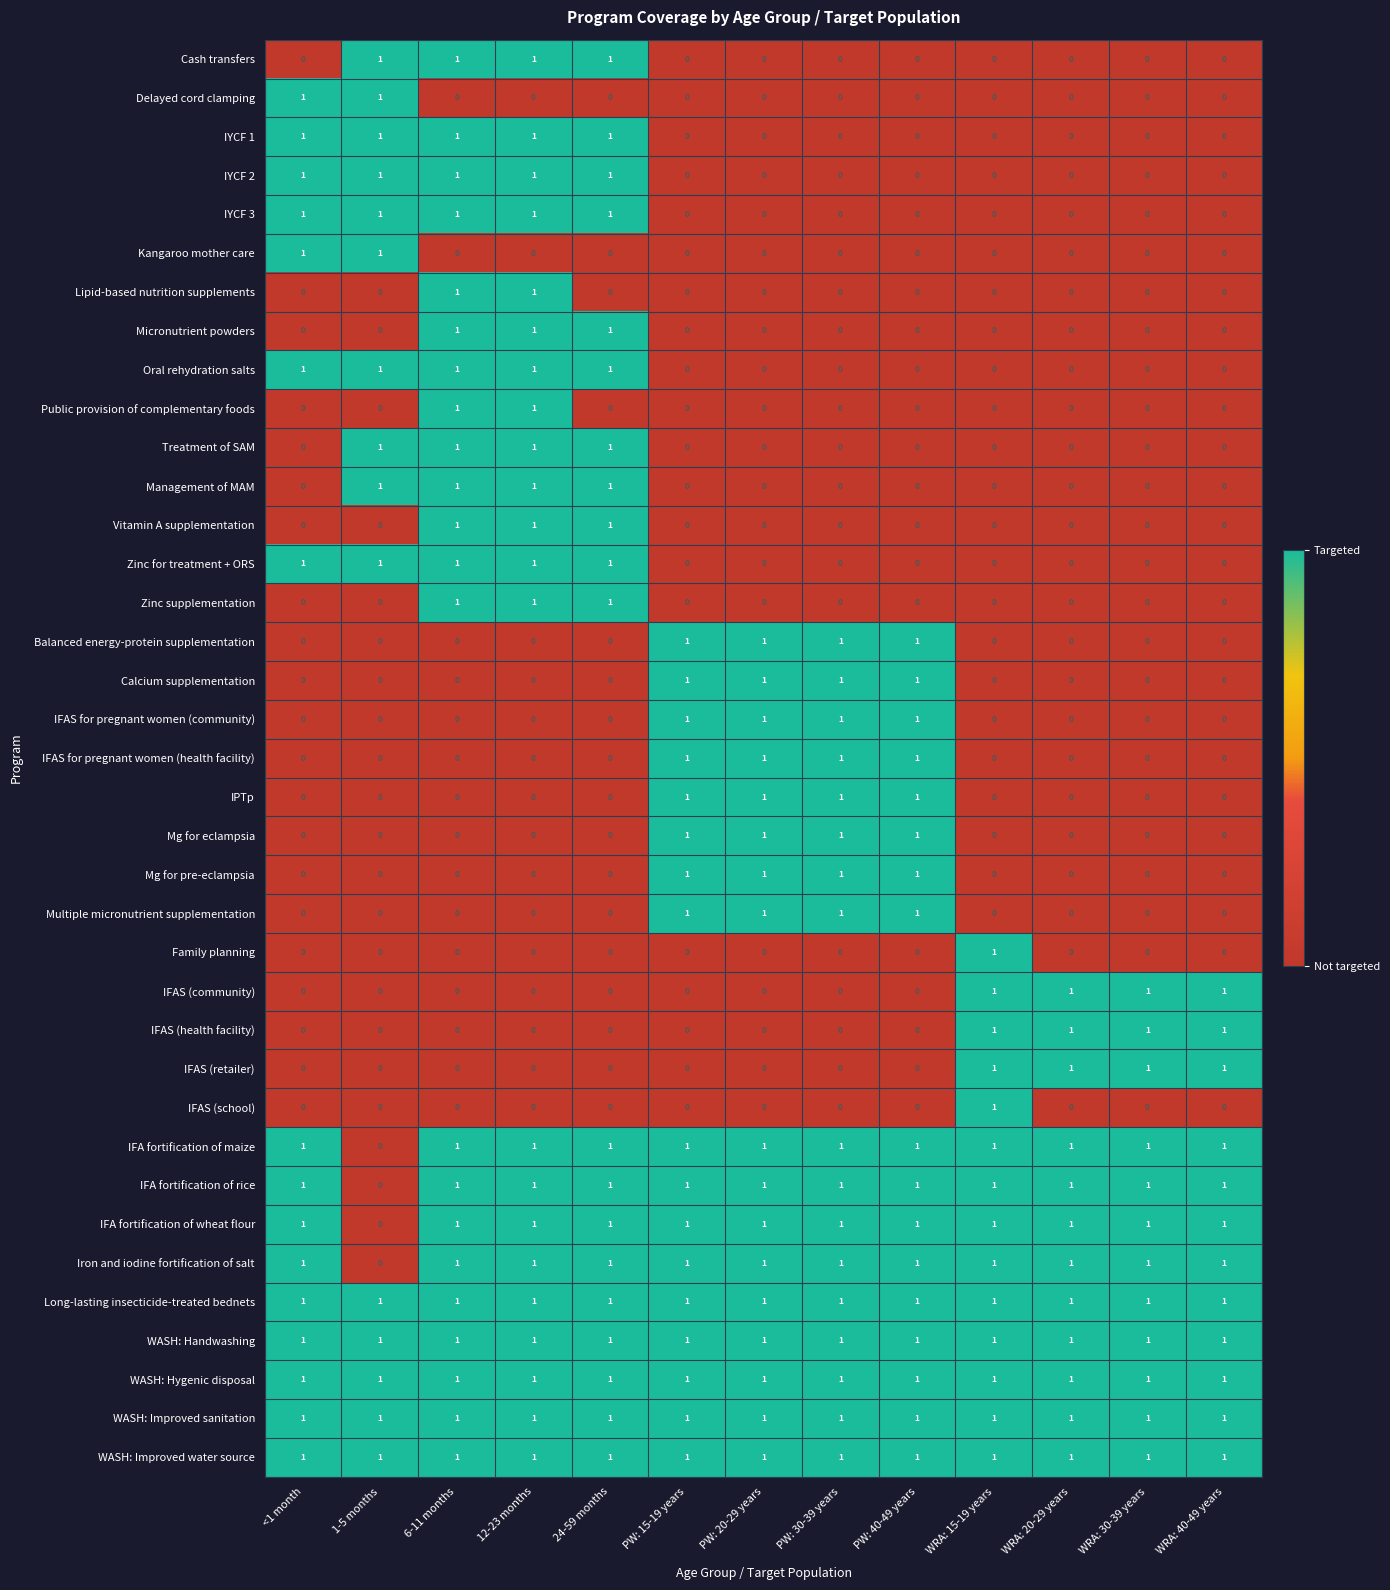

True or false: IFA fortification of rice has a value of 1 at 6-11 months.

True